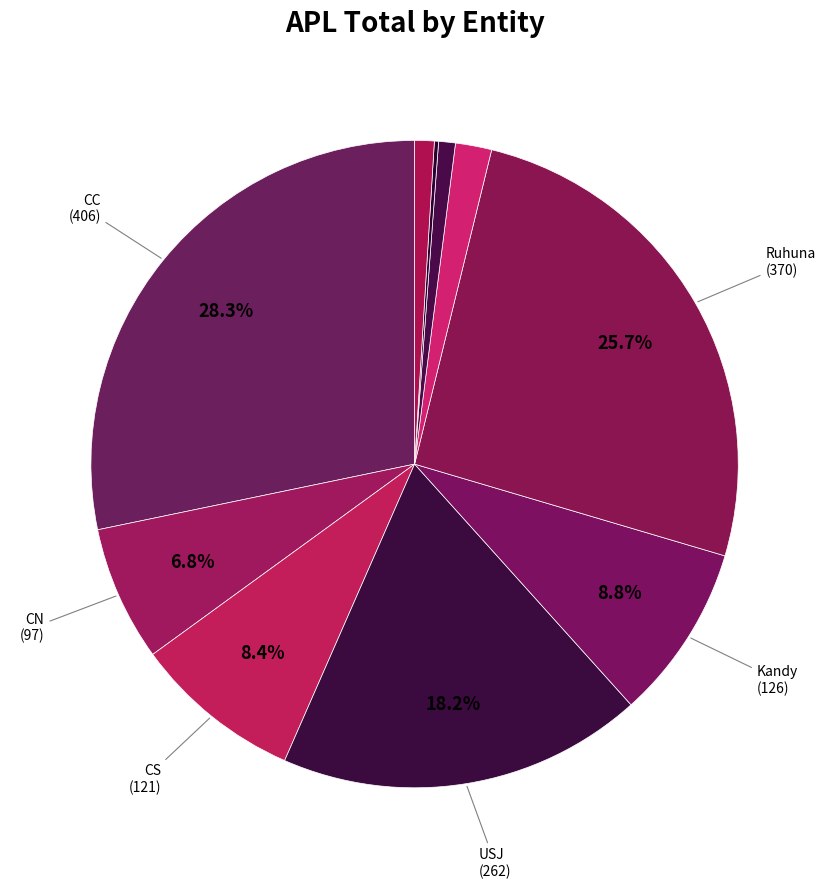

What is the largest slice in the pie chart?

CC